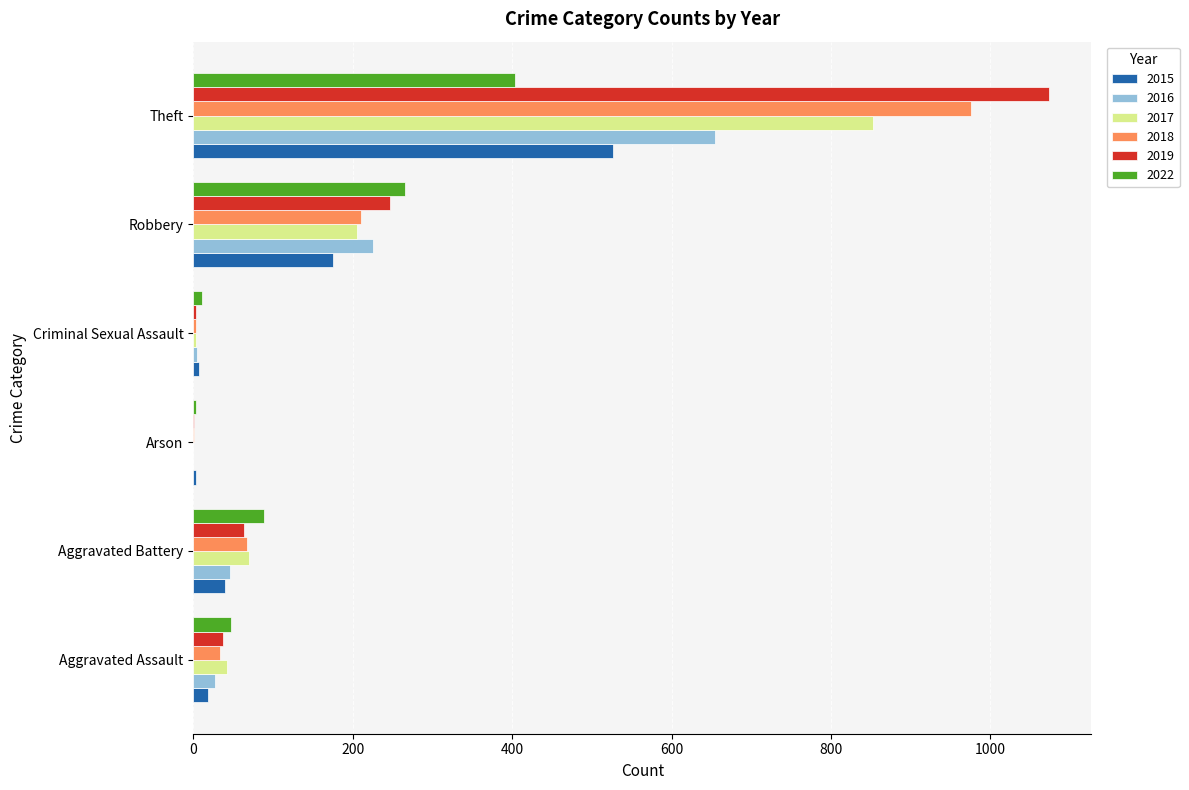

Which series has the largest range (max minus min)?

2019